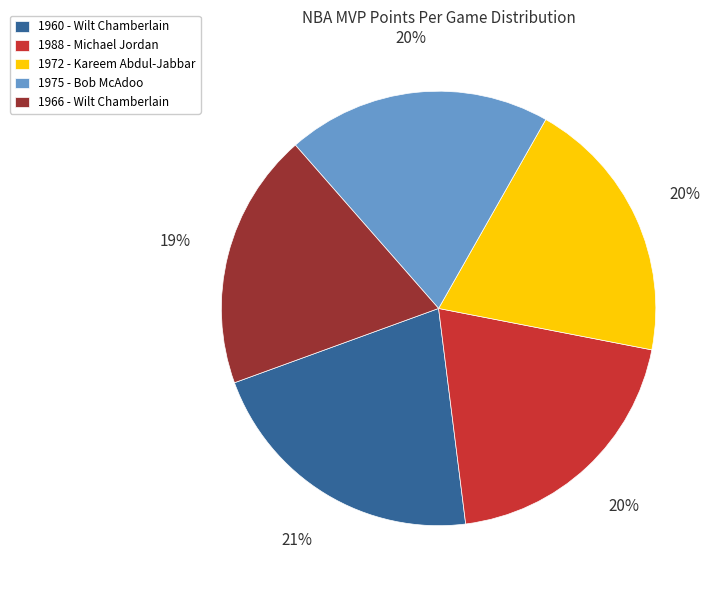

The 1988 - Michael Jordan slice represents 13% of the pie. True or false?

False